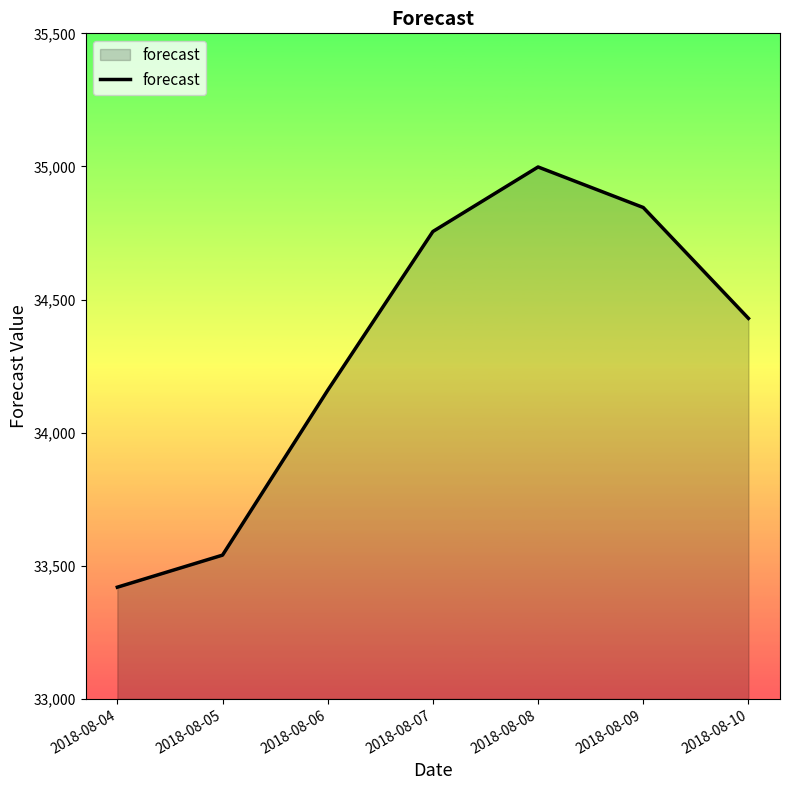

Is it true that the value at 2018-08-07 is 34755.5?

True